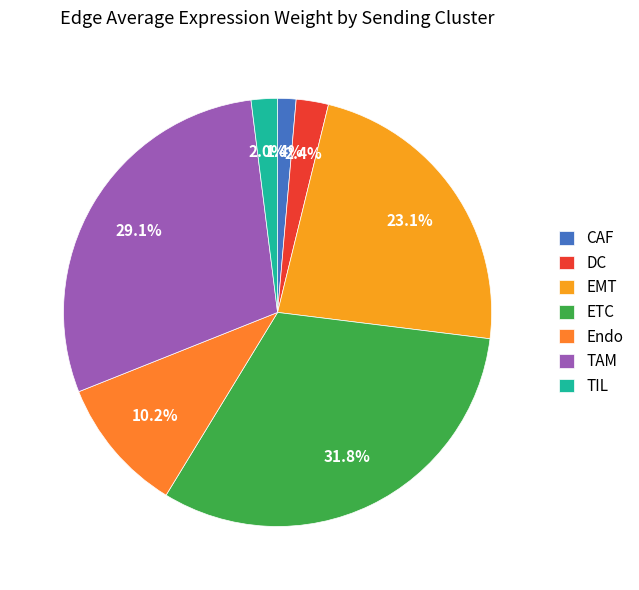

Does any single category account for the majority?

No